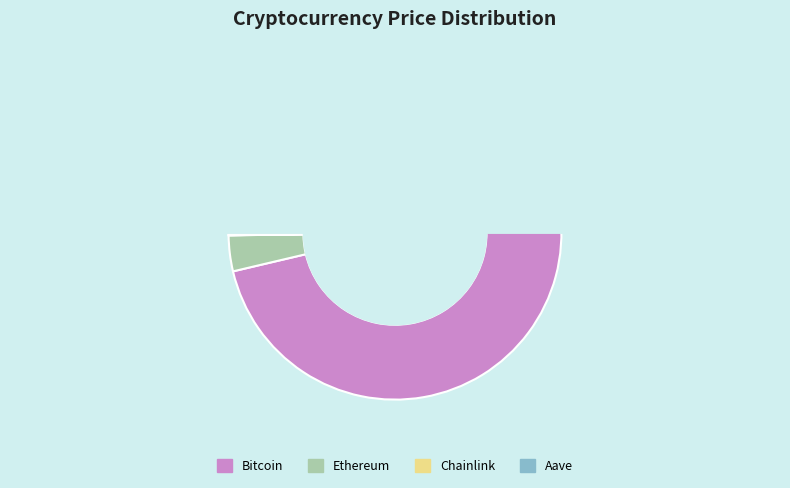

Rank the categories by value from highest to lowest.

Bitcoin, Ethereum, Aave, Chainlink